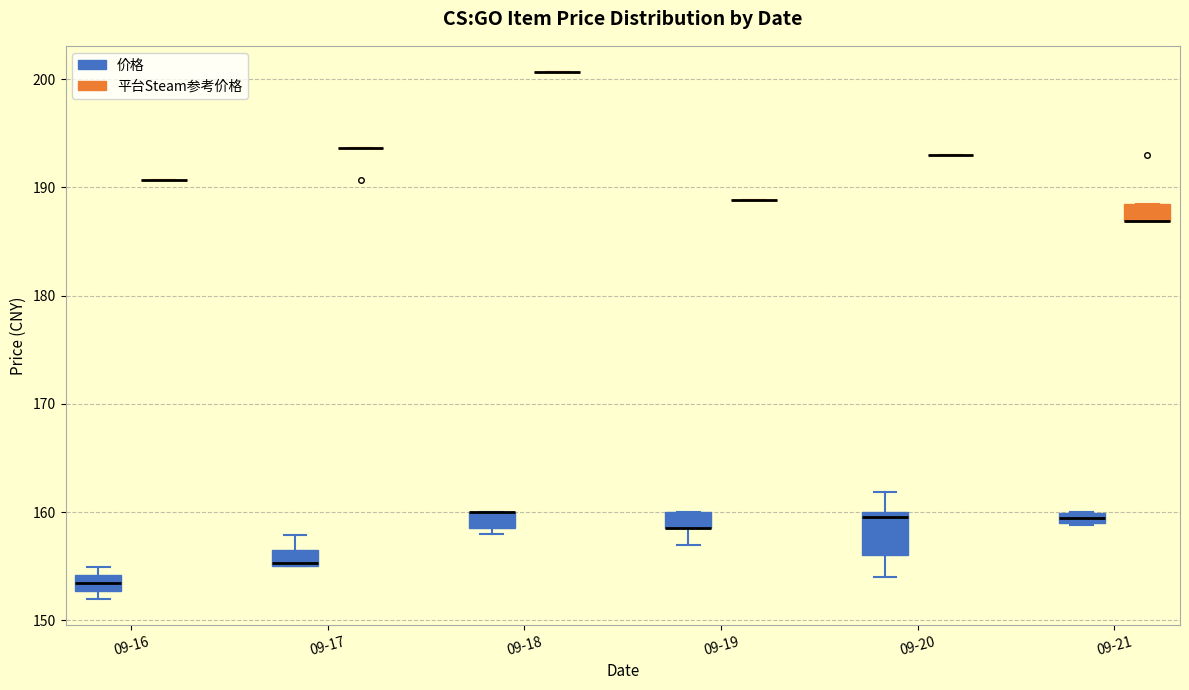

Which box is the tallest, from its lower edge to its upper edge?

09-20 (价格)